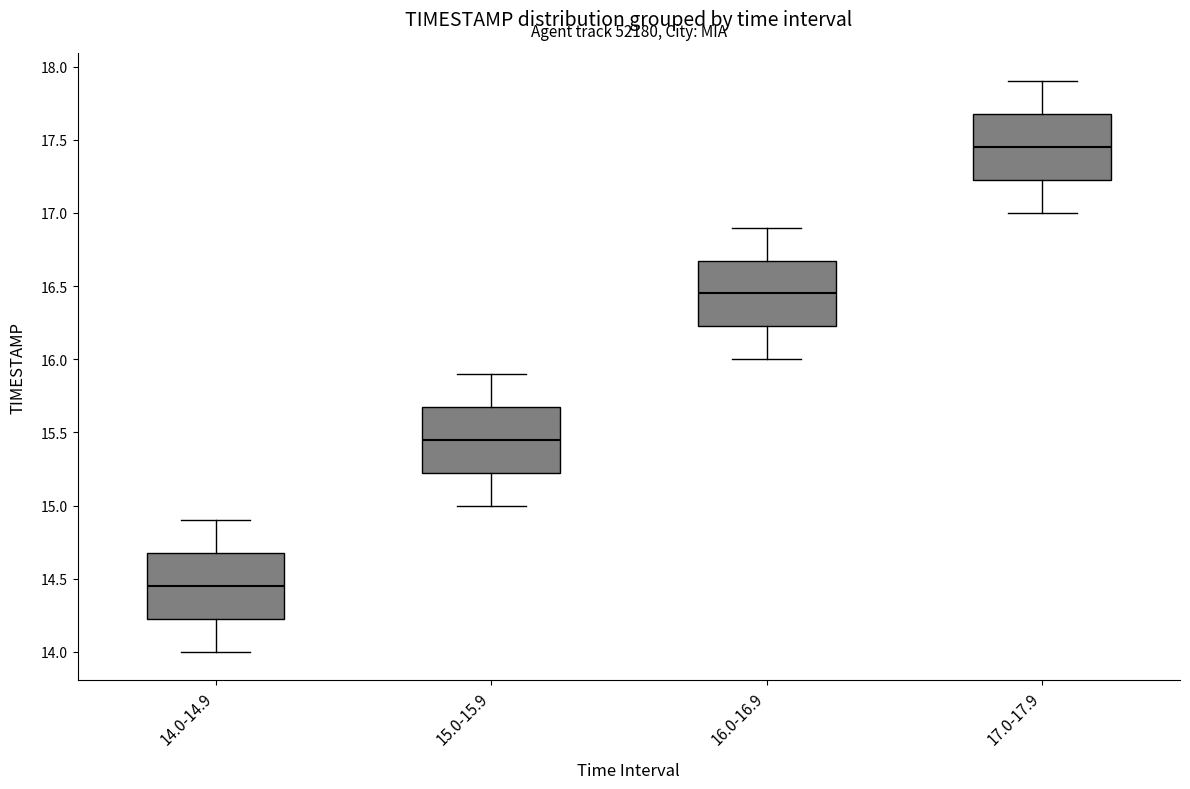

Reading left to right, transcribe this box plot: for each box, give where its median line is, the range the box spans, and where its two whiskers end, as read against the y-axis. The values are not printed on the chart, so give them approximately, as read against the axis.

14.0-14.9: median 14.45, box 14.25 to 14.70, whiskers 14.00 to 14.90
15.0-15.9: median 15.45, box 15.25 to 15.70, whiskers 15.00 to 15.90
16.0-16.9: median 16.45, box 16.25 to 16.70, whiskers 16.00 to 16.90
17.0-17.9: median 17.45, box 17.25 to 17.70, whiskers 17.00 to 17.90